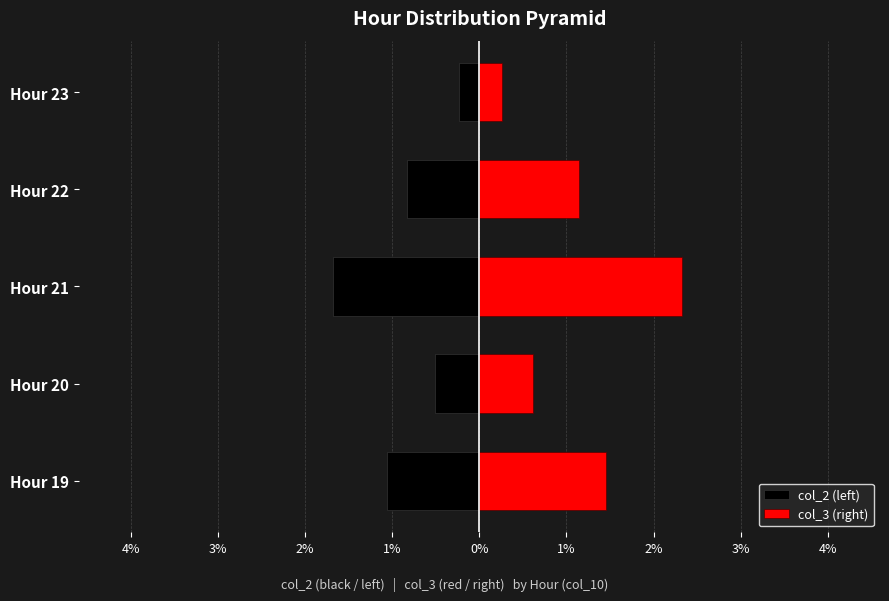

What is the sum of the col_2 (left) values at Hour 23 and Hour 19?

-1.3